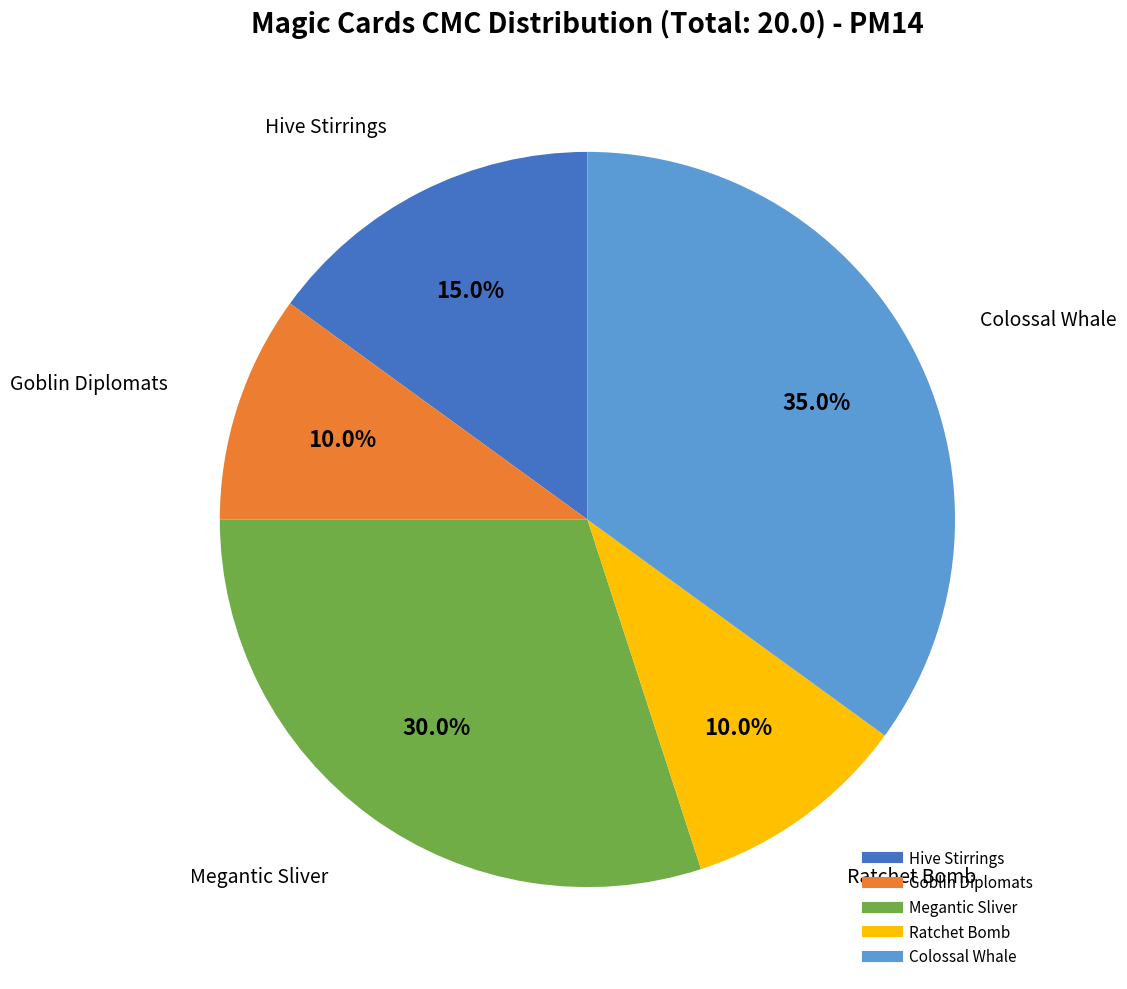

To the nearest percent, what is the difference between the largest and smallest slice percentages?

25%